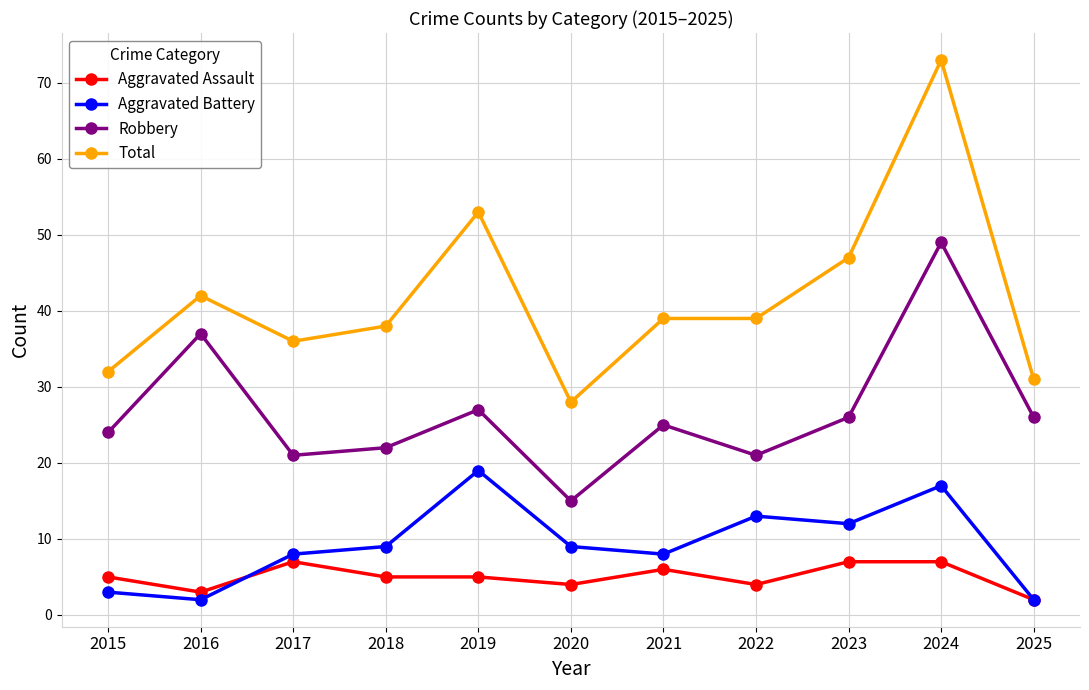

Which label corresponds to the largest value in the chart?

2024